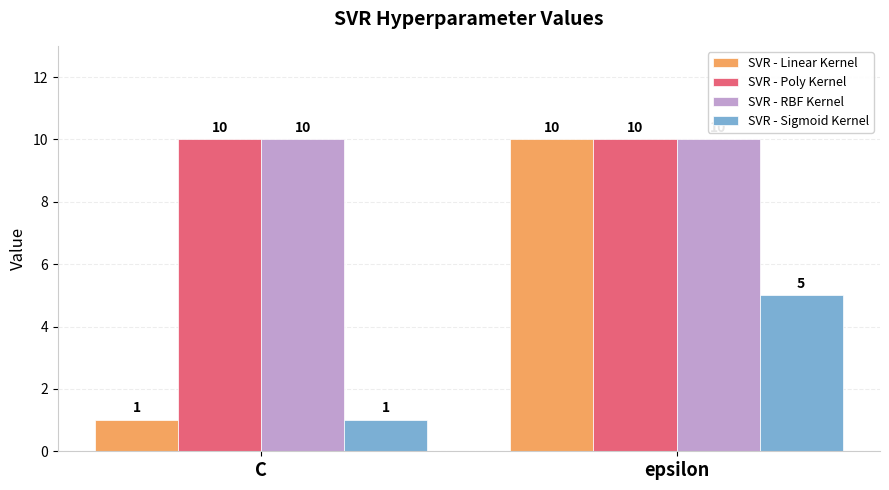

The value of SVR - Sigmoid Kernel at epsilon is 9. True or false?

False